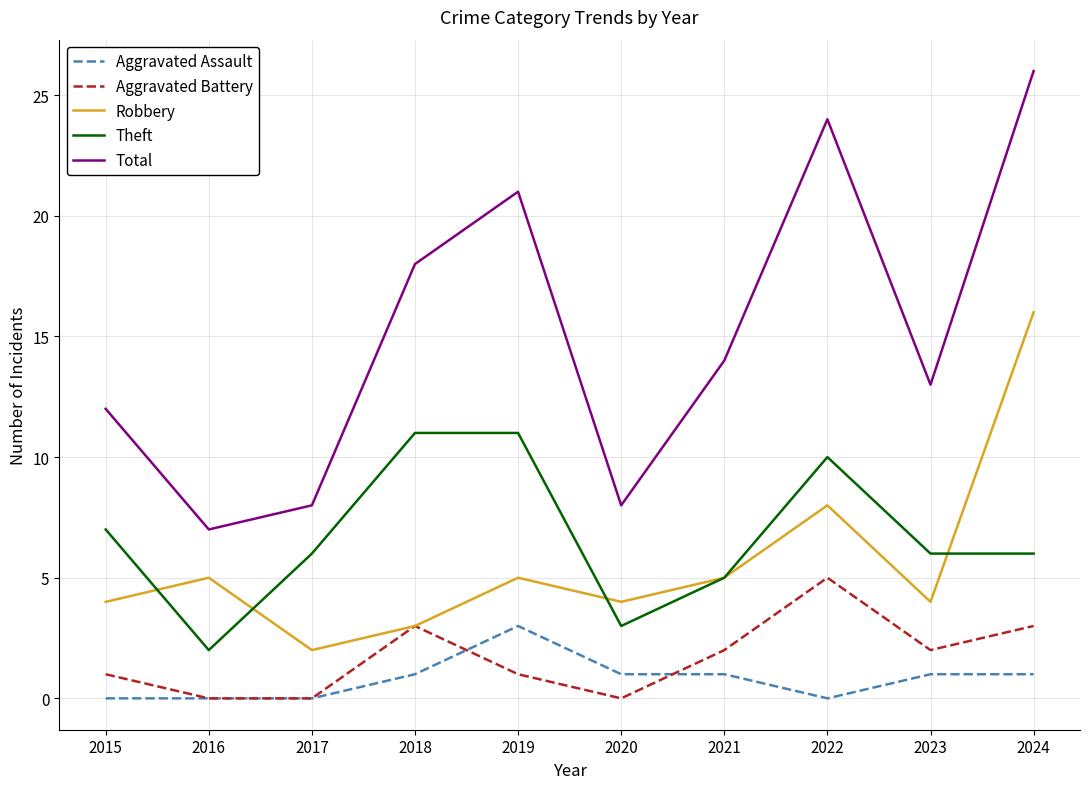

Rank the series by their maximum value, from lowest to highest.

Aggravated Assault, Aggravated Battery, Theft, Robbery, Total